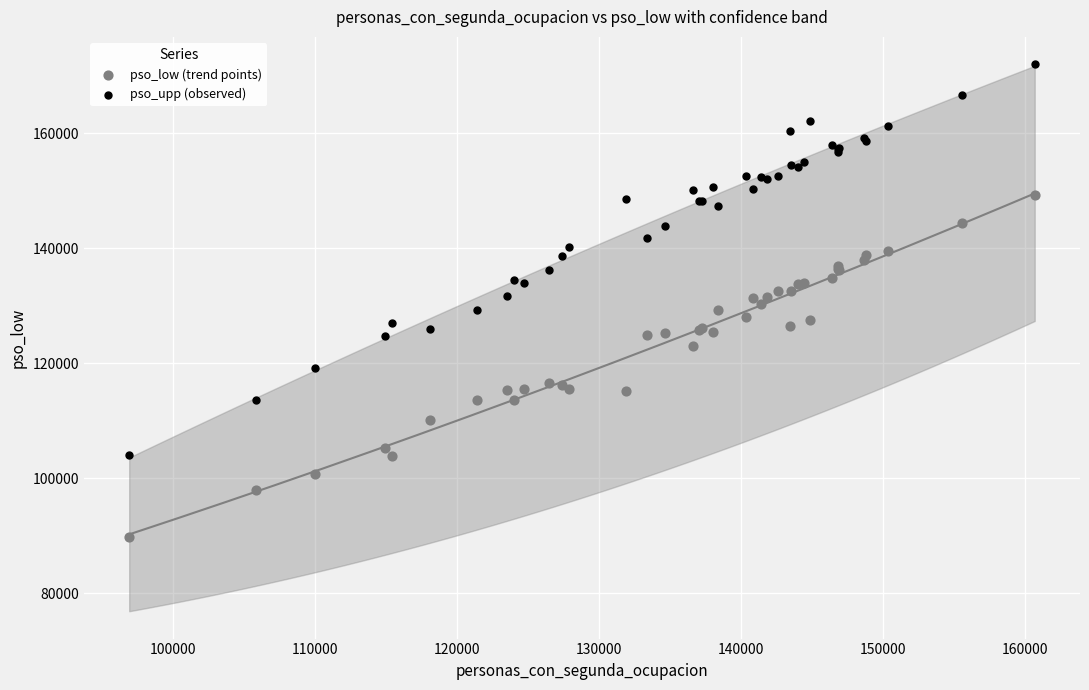

Which series contains the highest Y value?

pso_upp (observed)